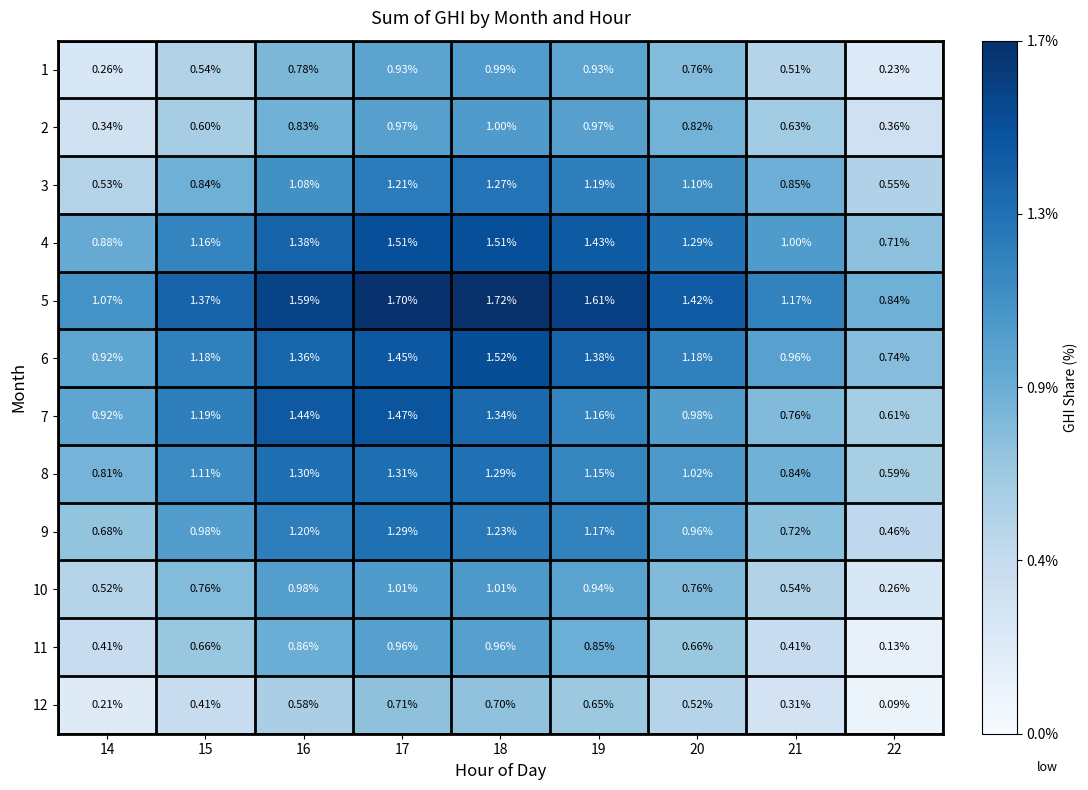

At which category is the sum across all series the highest?

18